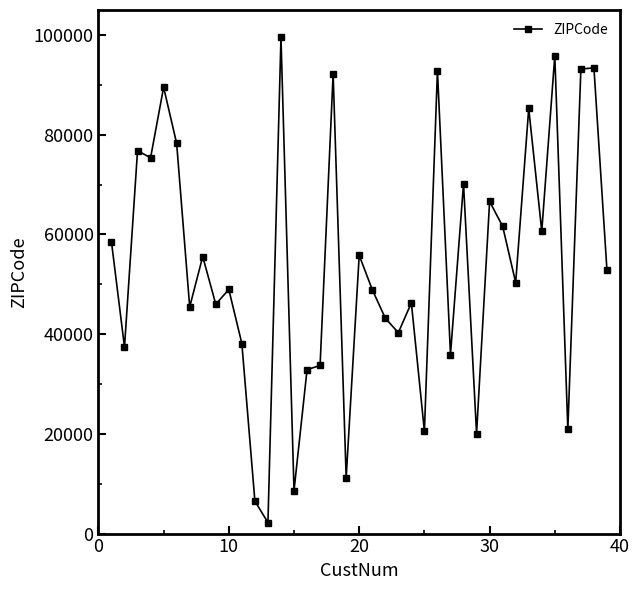

What is the difference between the maximum and minimum values?

97296